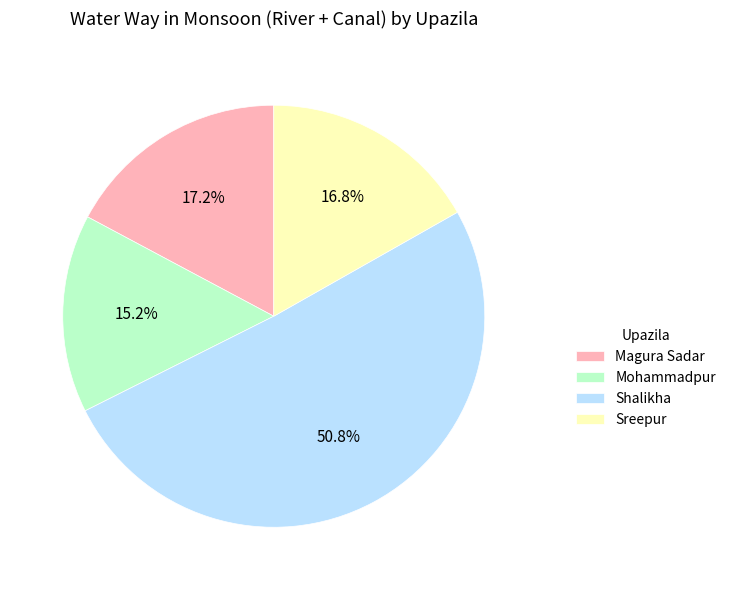

Is it true that Mohammadpur is 15% of the pie?

True